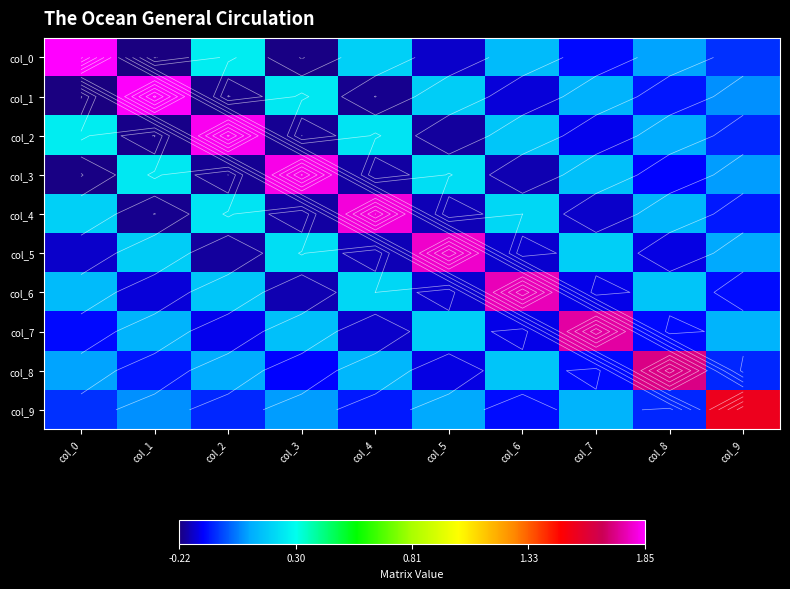

Is the value of col_8 at col_9 greater than the value of col_9 at col_0?

No